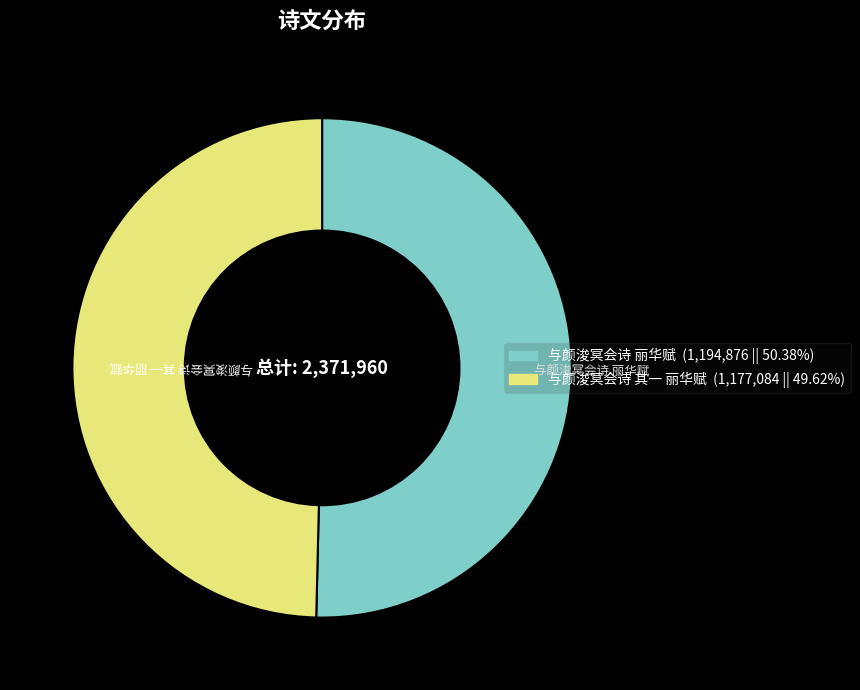

Rank the categories by value from highest to lowest.

与颜浚冥会诗 丽华赋, 与颜浚冥会诗 其一 丽华赋